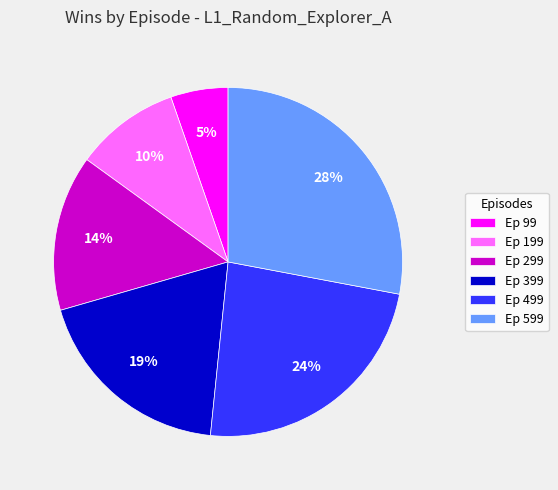

Is there any slice that represents more than half of the pie?

No